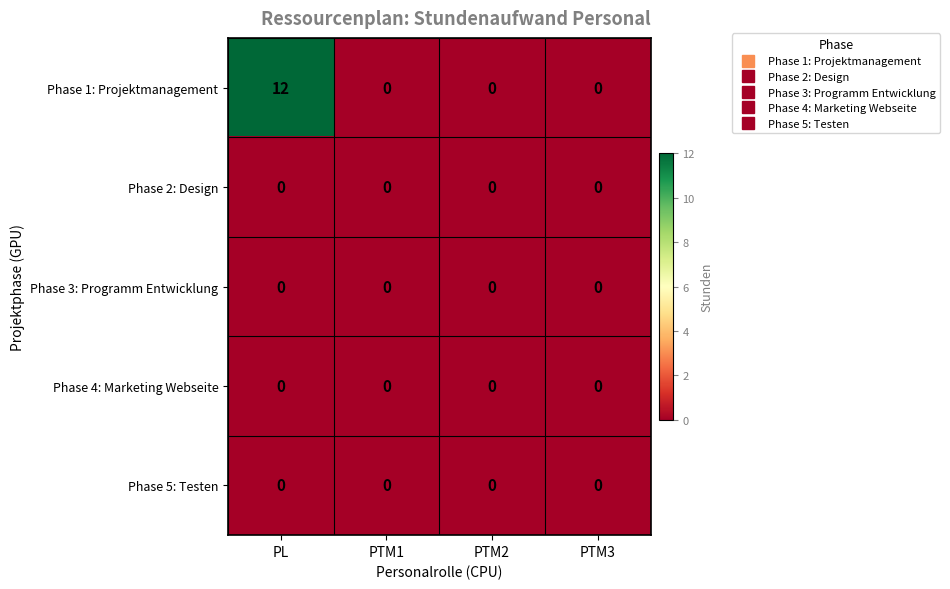

Which series has the largest range (max minus min)?

Phase 1: Projektmanagement